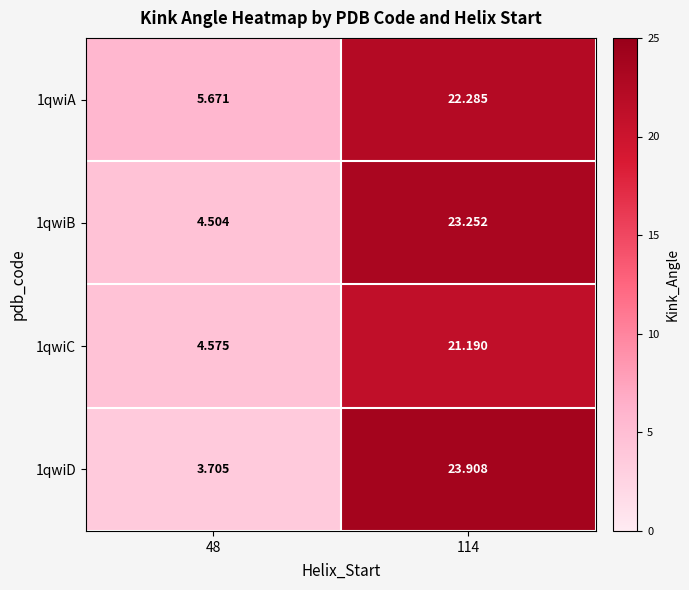

Is the value of 1qwiC at 114 greater than the value of 1qwiA at 114?

No